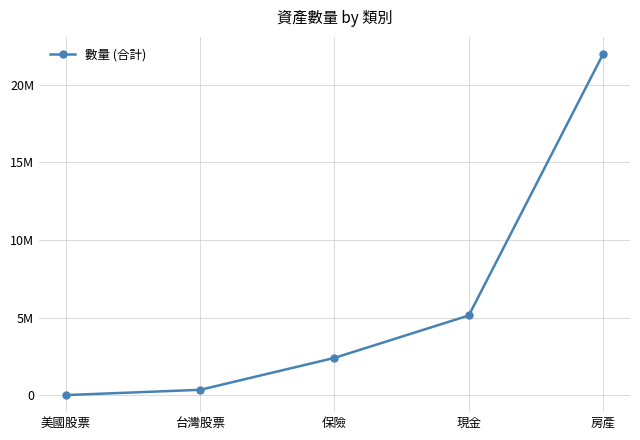

What is the change in value from 台灣股票 to 現金?

+4796000